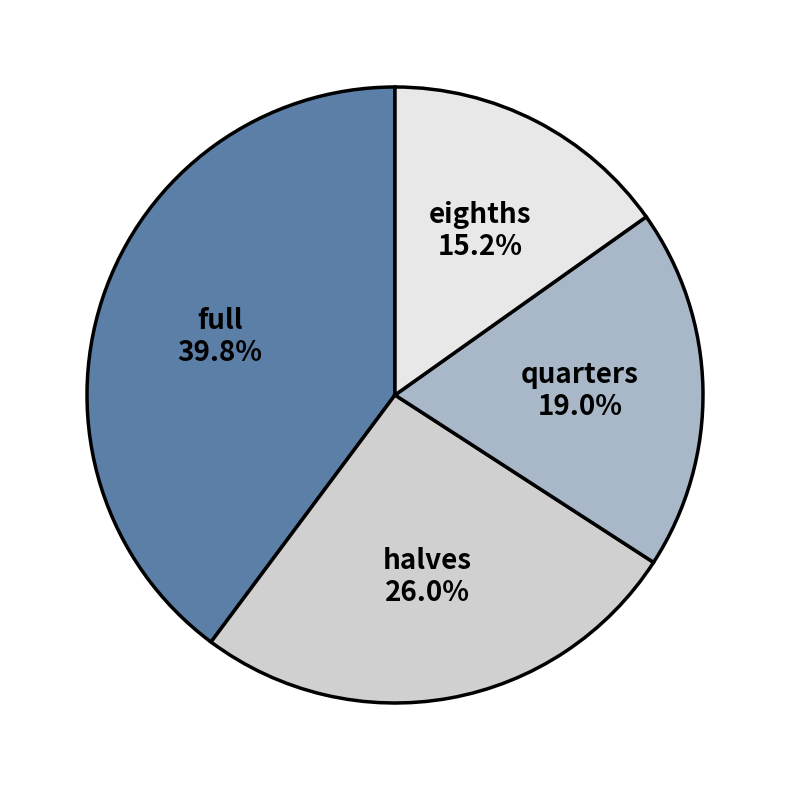

What percentage is the halves slice, to the nearest percent?

26%